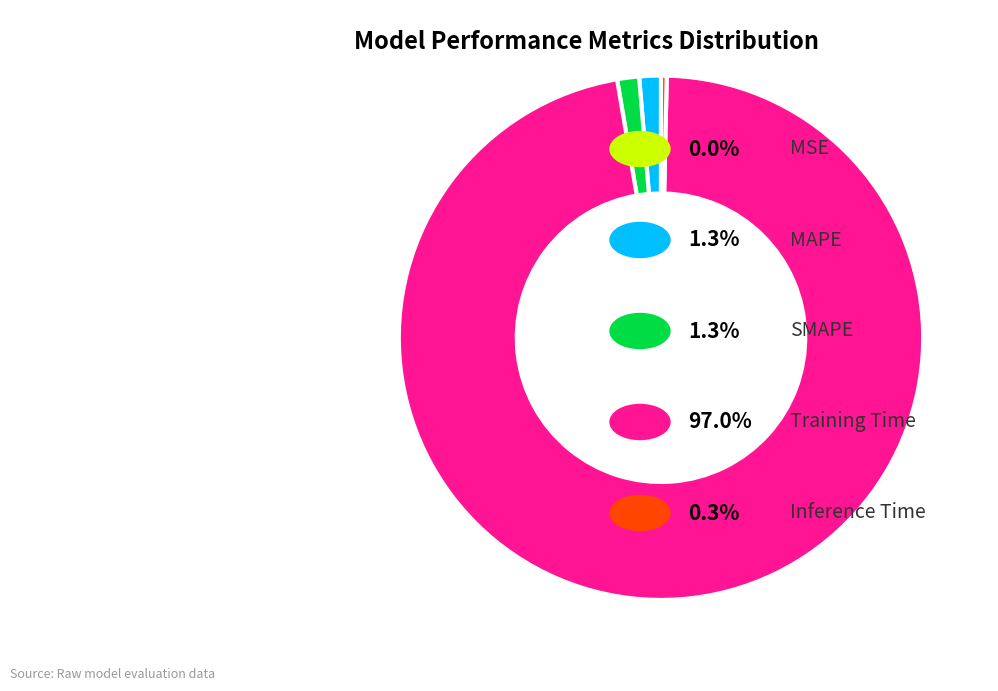

Does any single category account for the majority?

Yes